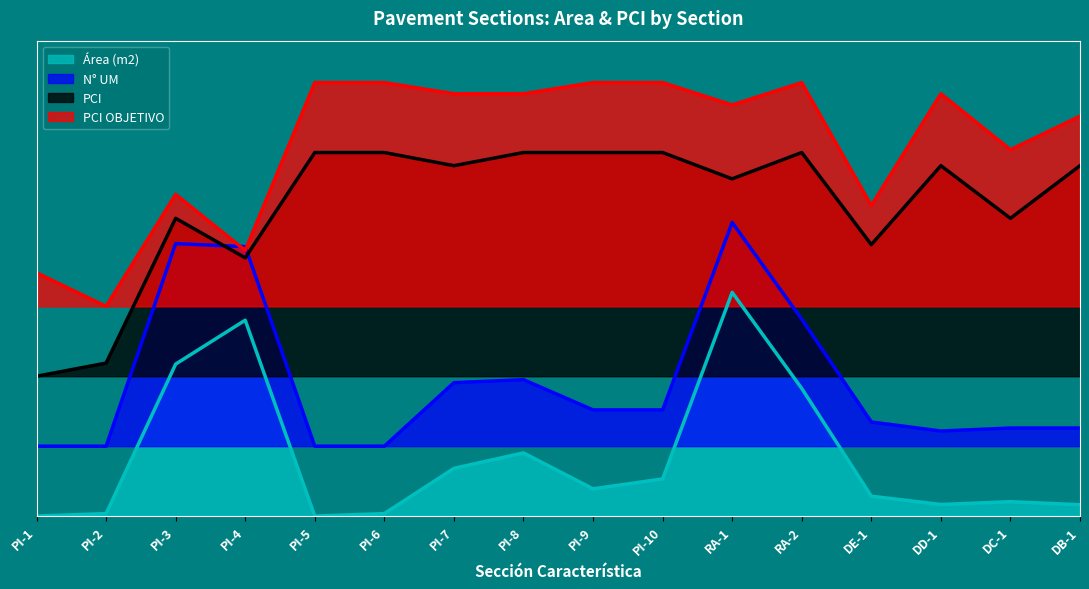

Is it true that PCI equals 1.5 at DE-1?

False